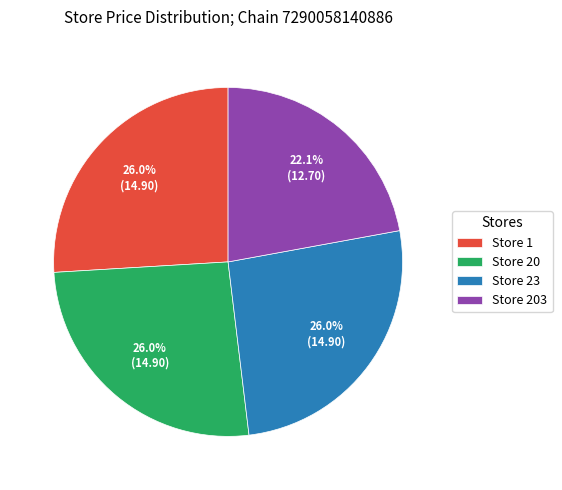

Approximately how many times larger is the value at Store 23 compared to Store 20?

1.0